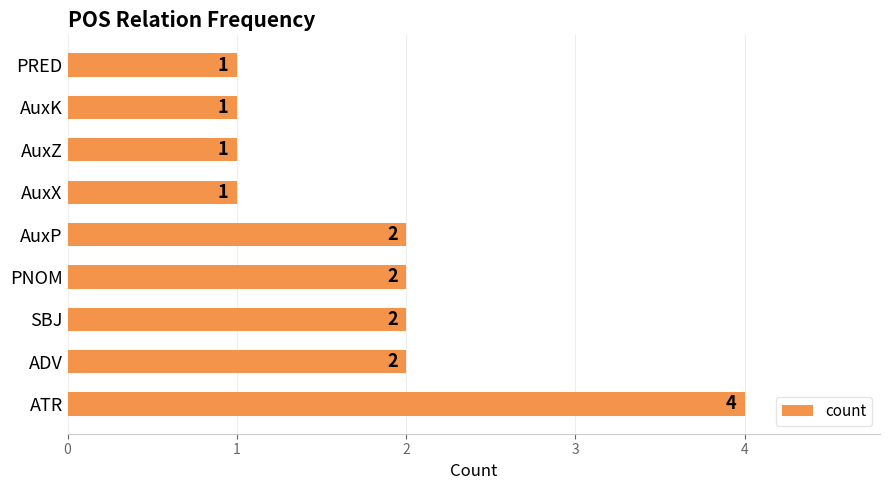

The chart shows a value of 4 at ATR. True or false?

True